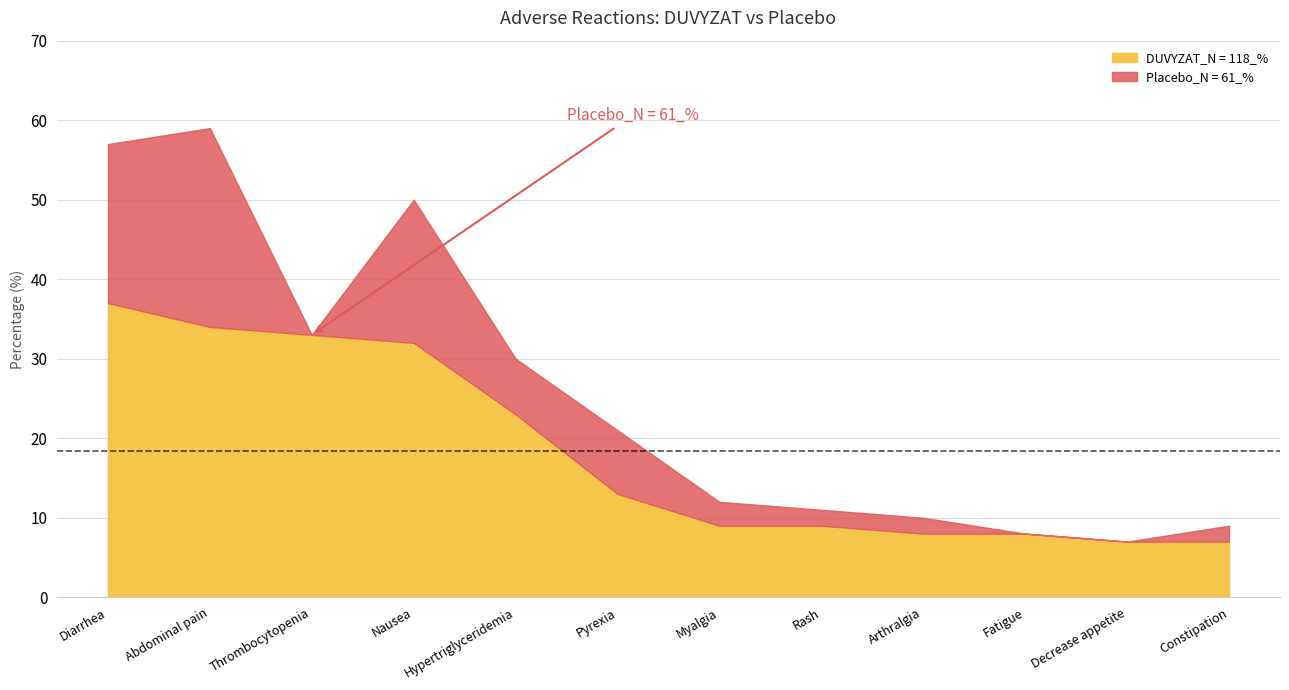

At which category does Placebo_N = 61_% reach its first local valley?

Thrombocytopenia